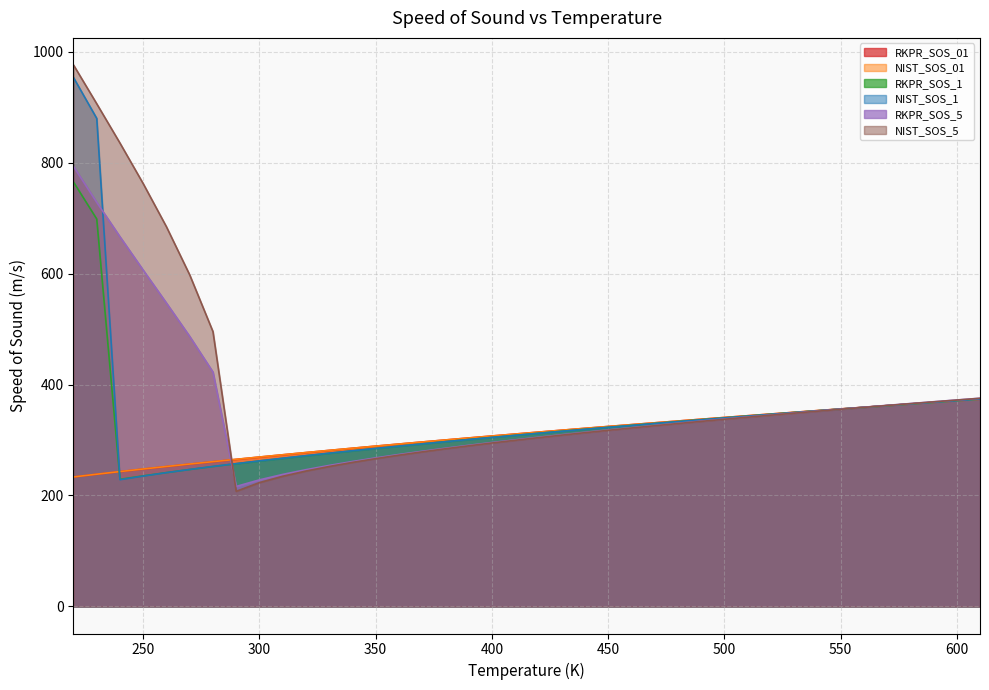

List the labels in order of NIST_SOS_1 value, smallest first.

240, 250, 260, 270, 280, 290, 300, 310, 320, 330, 340, 350, 360, 370, 380, 390, 400, 410, 420, 430, 440, 450, 460, 470, 480, 490, 500, 510, 520, 530, 540, 550, 560, 570, 580, 590, 600, 610, 230, 220